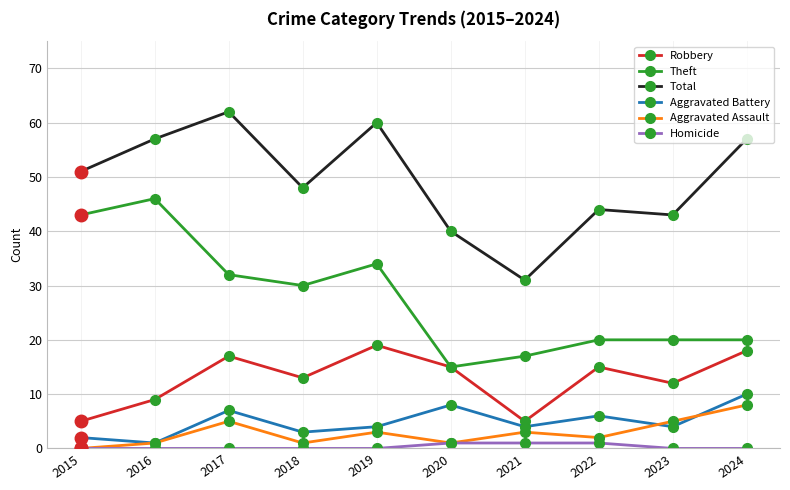

Reading left to right, transcribe all the data shown in this chart.

Robbery: 5	9	17	13	19	15	5	15	12	18
Theft: 43	46	32	30	34	15	17	20	20	20
Total: 51	57	62	48	60	40	31	44	43	57
Aggravated Battery: 2	1	7	3	4	8	4	6	4	10
Aggravated Assault: 0	1	5	1	3	1	3	2	5	8
Homicide: 0	0	0	0	0	1	1	1	0	0